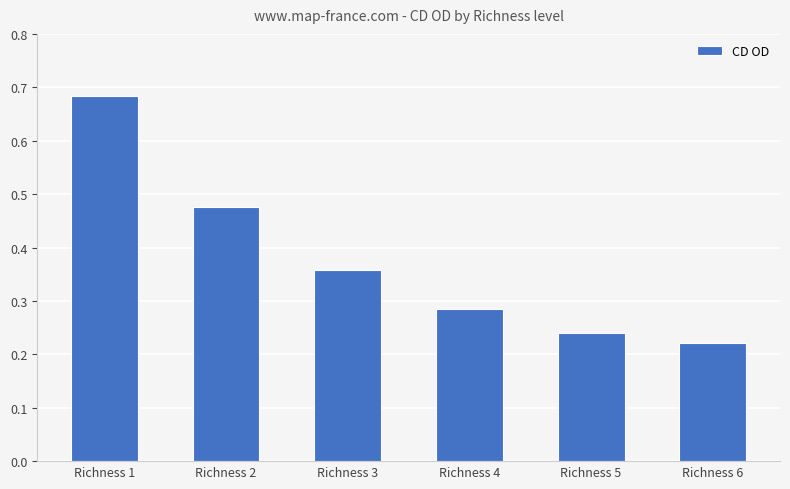

What is the sum of all values?

2.3